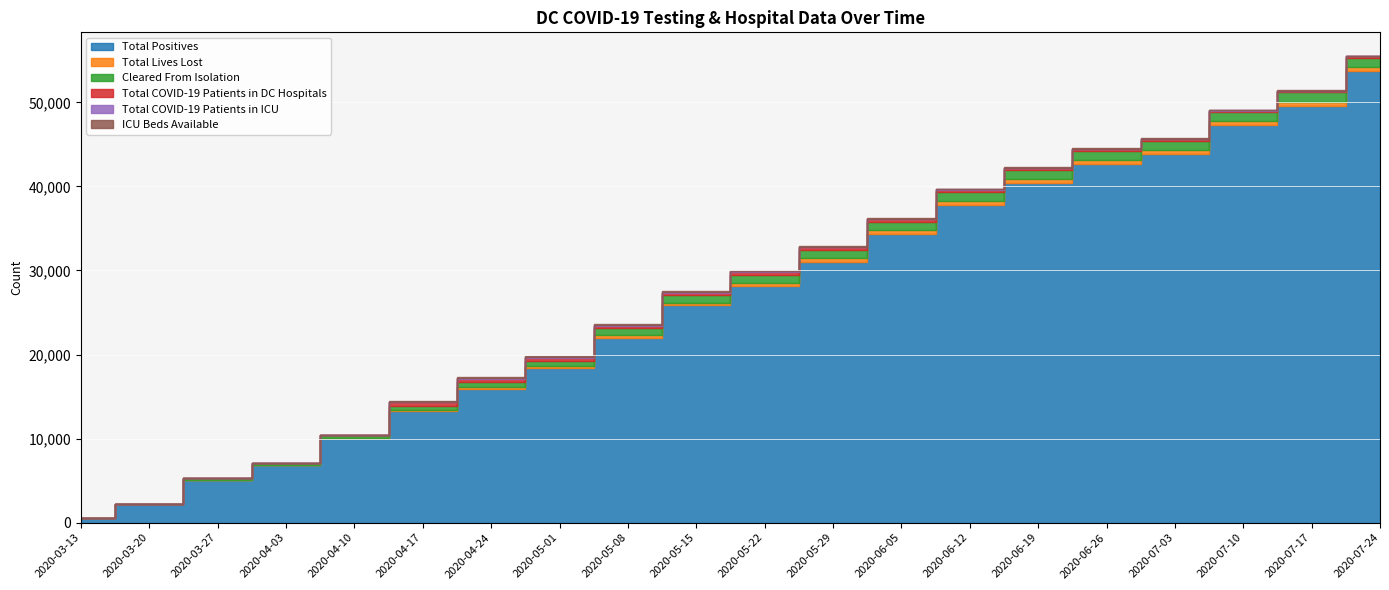

At which label is Cleared From Isolation closest to 571?

2020-04-17